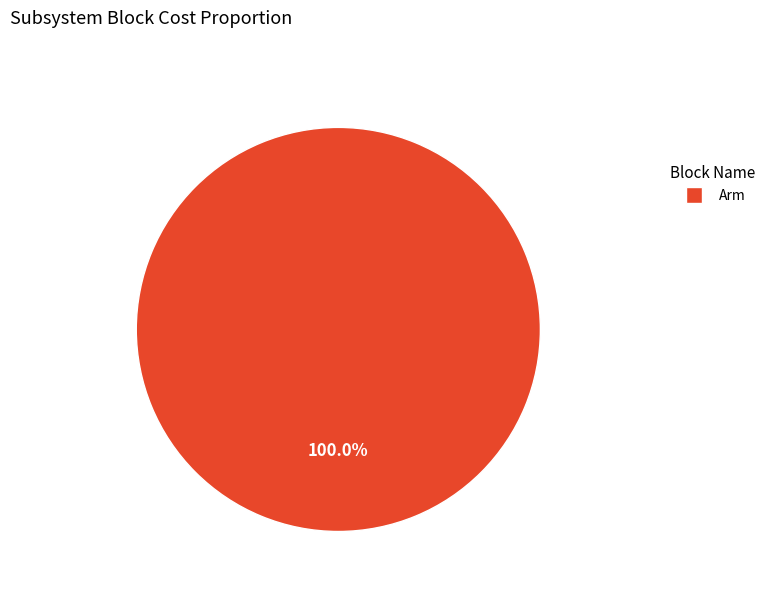

Is there a majority slice in this chart?

Yes